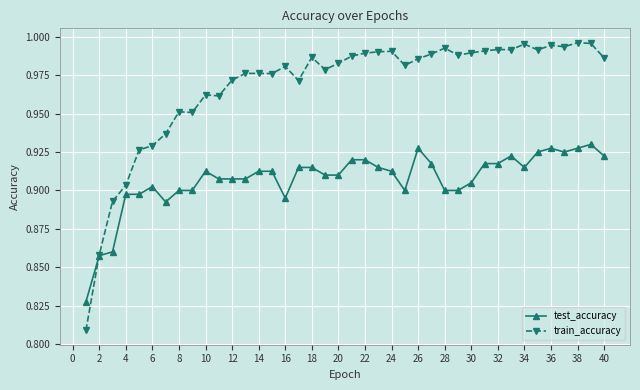

True or false: test_accuracy and train_accuracy cross at least once.

True